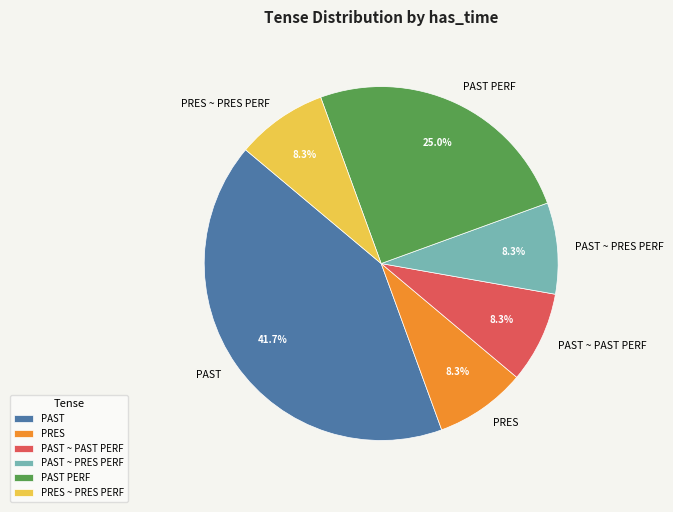

Count the number of slices in the pie.

6